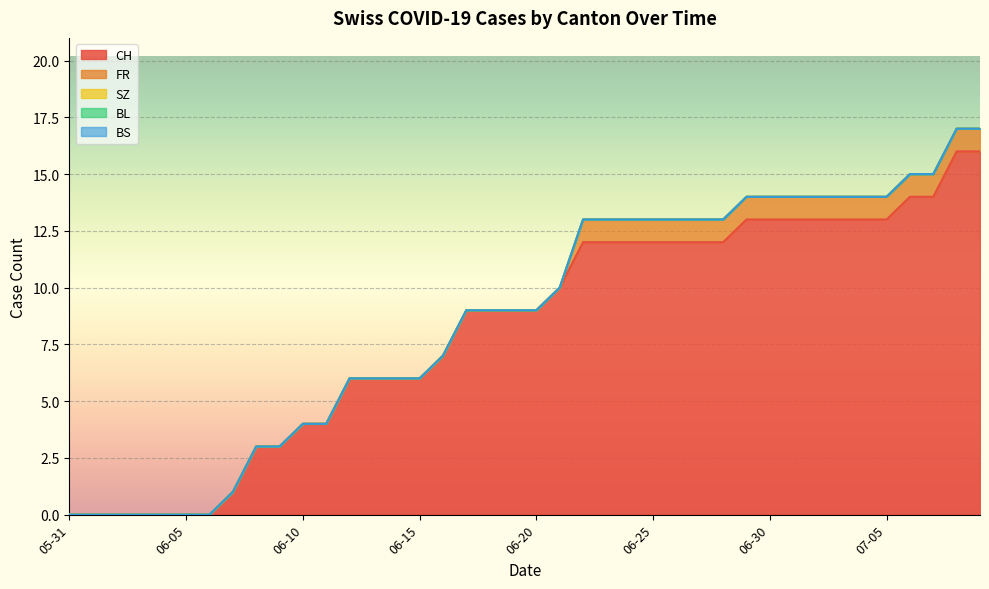

Reading left to right, what are all the values shown in this chart?

CH: 0	0	0	0	0	0	0	1	3	3	4	4	6	6	6	6	7	9	9	9	9	10	12	12	12	12	12	12	12	13	13	13	13	13	13	13	14	14	16	16
FR: 0	0	0	0	0	0	0	0	0	0	0	0	0	0	0	0	0	0	0	0	0	0	1	1	1	1	1	1	1	1	1	1	1	1	1	1	1	1	1	1
SZ: 0	0	0	0	0	0	0	0	0	0	0	0	0	0	0	0	0	0	0	0	0	0	0	0	0	0	0	0	0	0	0	0	0	0	0	0	0	0	0	0
BL: 0	0	0	0	0	0	0	0	0	0	0	0	0	0	0	0	0	0	0	0	0	0	0	0	0	0	0	0	0	0	0	0	0	0	0	0	0	0	0	0
BS: 0	0	0	0	0	0	0	0	0	0	0	0	0	0	0	0	0	0	0	0	0	0	0	0	0	0	0	0	0	0	0	0	0	0	0	0	0	0	0	0